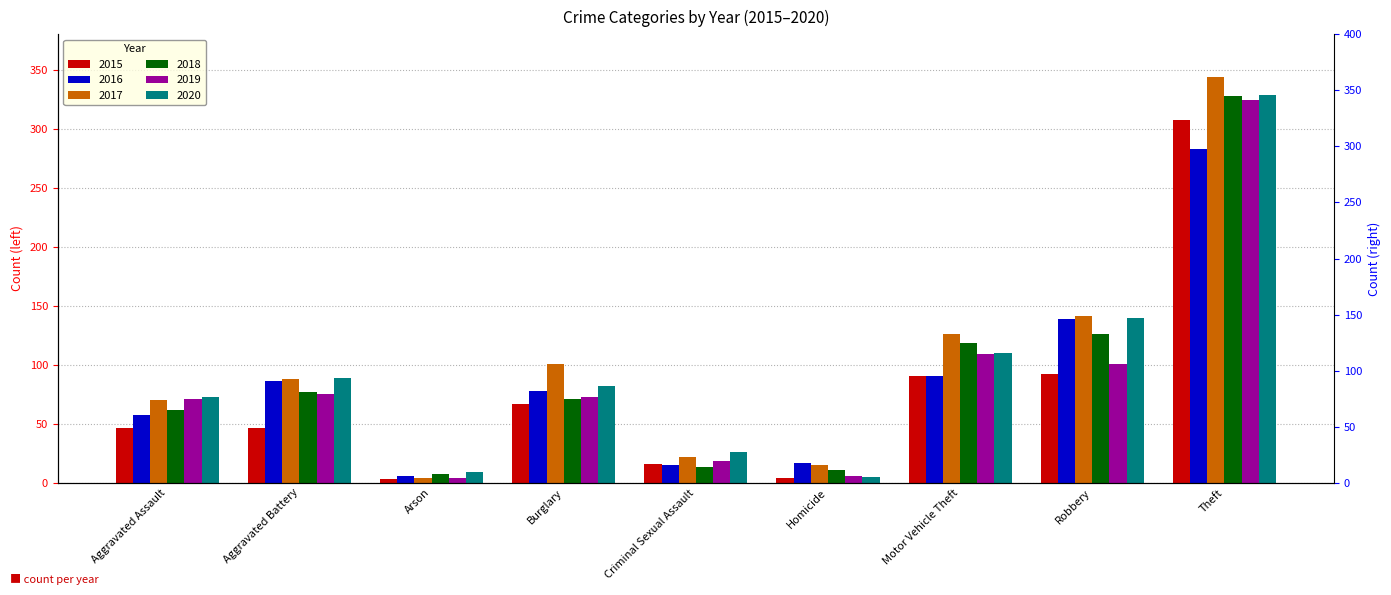

How many series are shown in this chart?

6